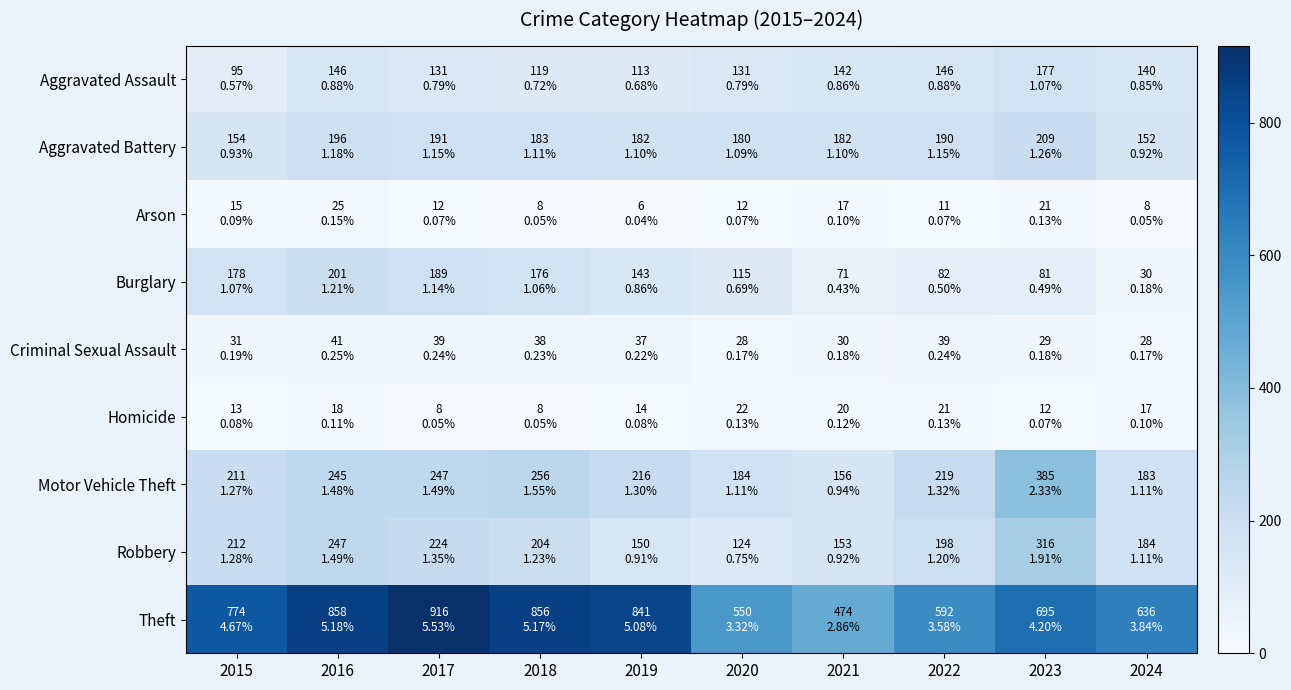

Rank the series by their maximum value, from lowest to highest.

Homicide, Arson, Criminal Sexual Assault, Aggravated Assault, Burglary, Aggravated Battery, Robbery, Motor Vehicle Theft, Theft